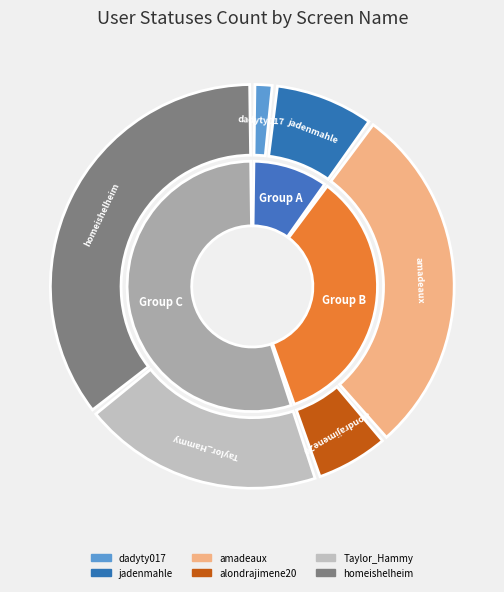

Rank the categories by value from highest to lowest.

homeishelheim, amadeaux, Taylor_Hammy, jadenmahle, alondrajimene20, dadyty017